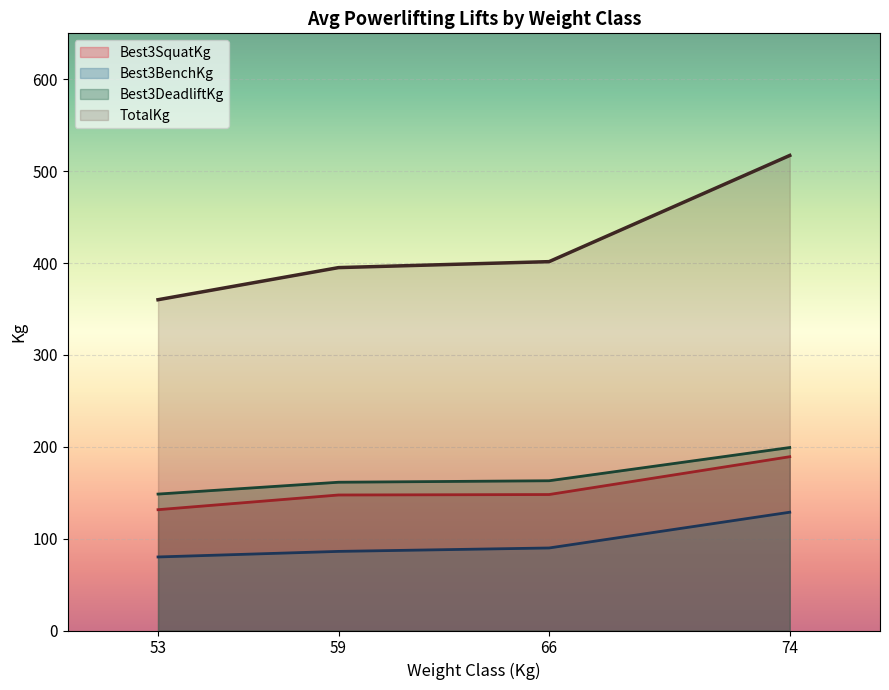

Which series changed the most between 59 and 74?

TotalKg